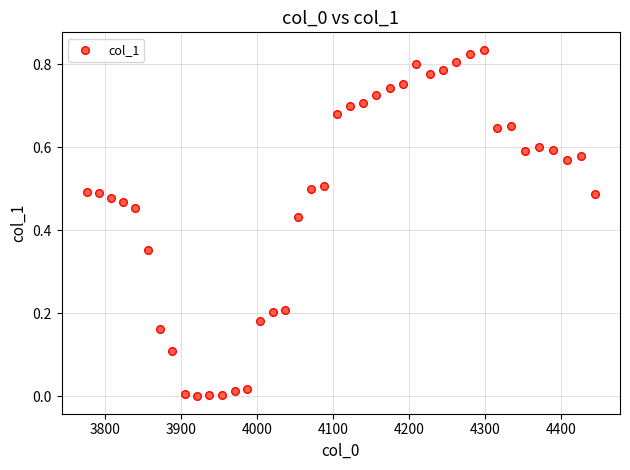

What is the range of X values (max minus min)?

667.4